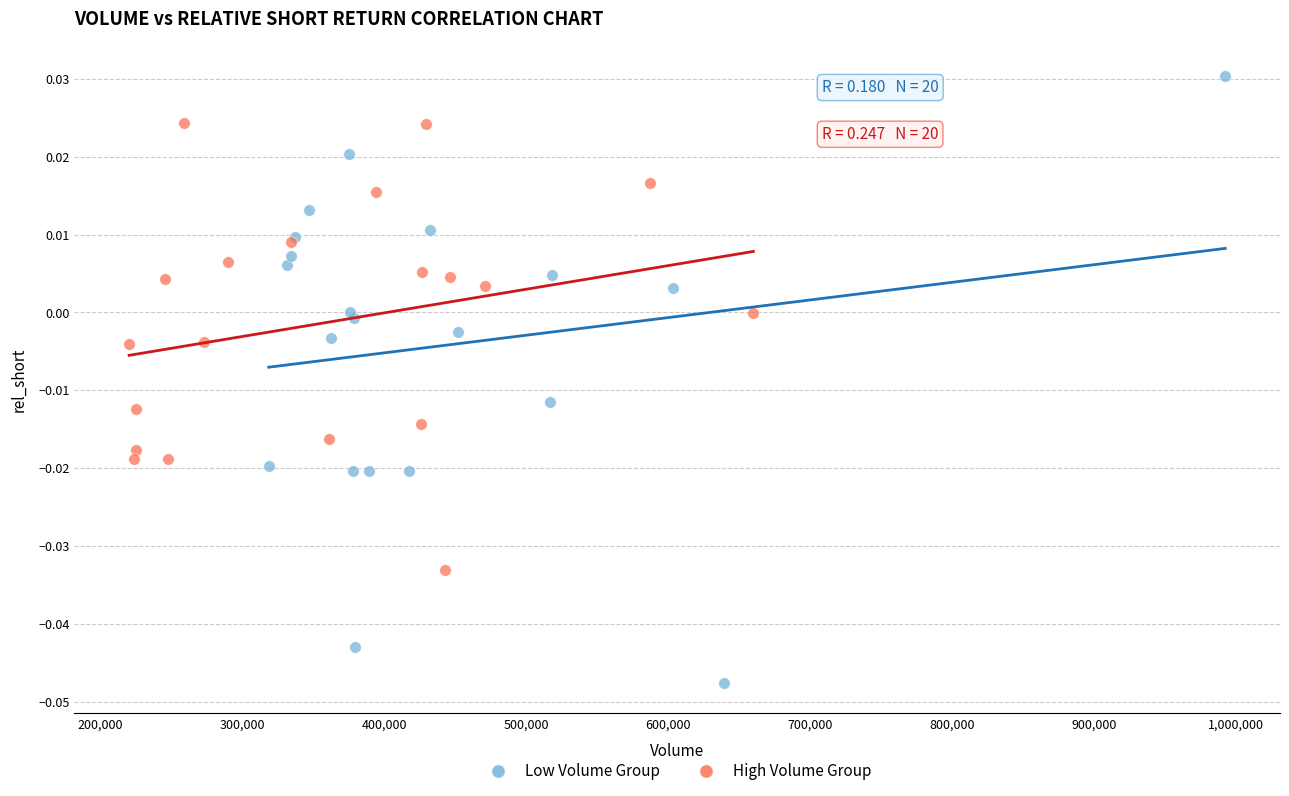

Which series has the largest Y range (max minus min)?

Low Volume Group